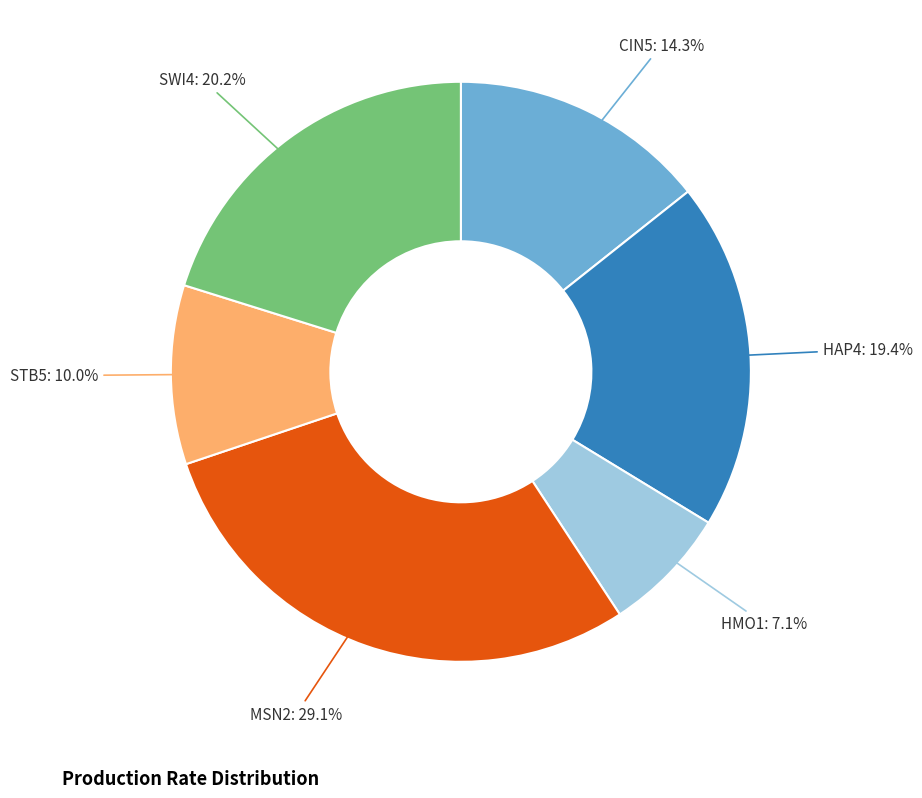

Does HMO1 represent more than half of the total?

No